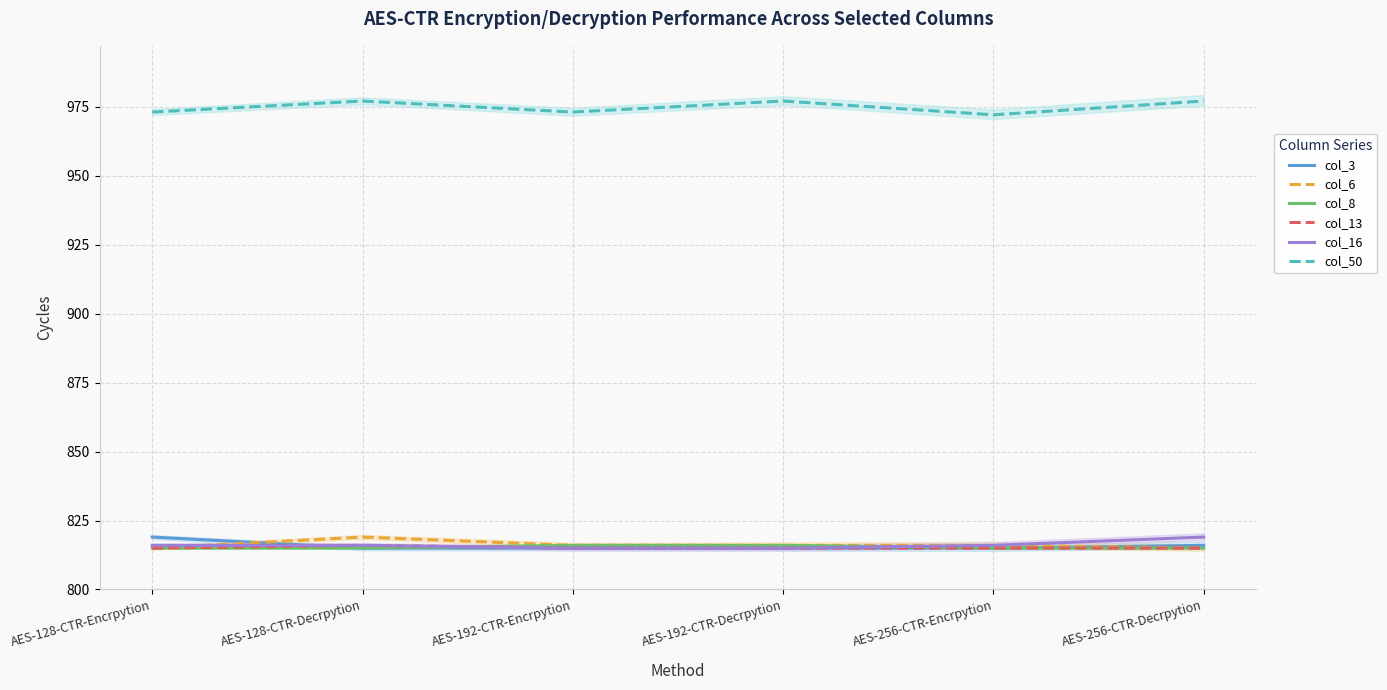

What are all the series names shown in the legend?

col_3, col_6, col_8, col_13, col_16, col_50